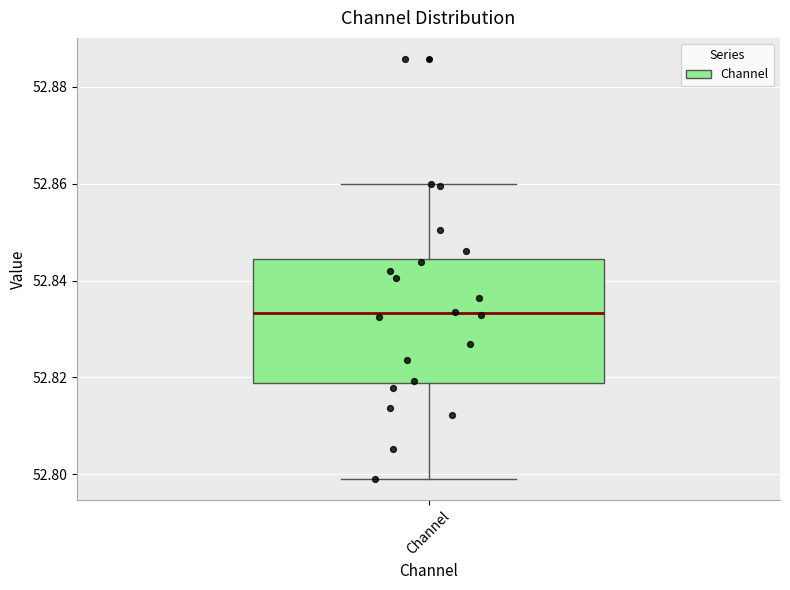

Read this box plot against the y-axis: the position of the median line, the range covered by the box, and the ends of both whiskers. The values are not printed on the chart, so give them approximately, as read against the axis.

median 52.834, box 52.818 to 52.844, whiskers 52.800 to 52.860